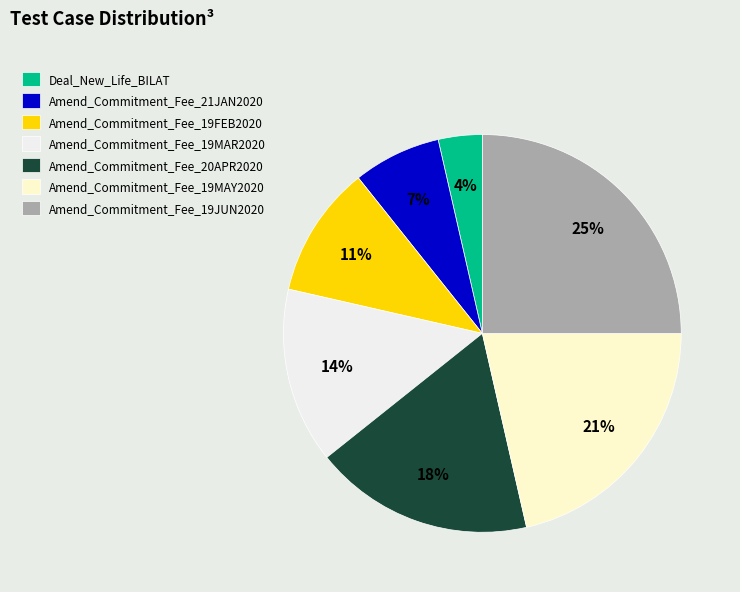

Is the sum of Amend_Commitment_Fee_19FEB2020 and Amend_Commitment_Fee_21JAN2020 greater than half?

No